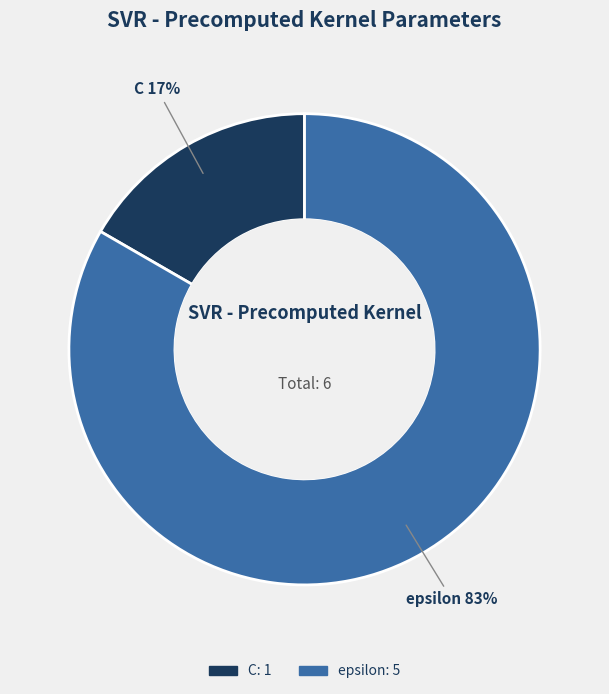

Between C and epsilon, which is larger?

epsilon